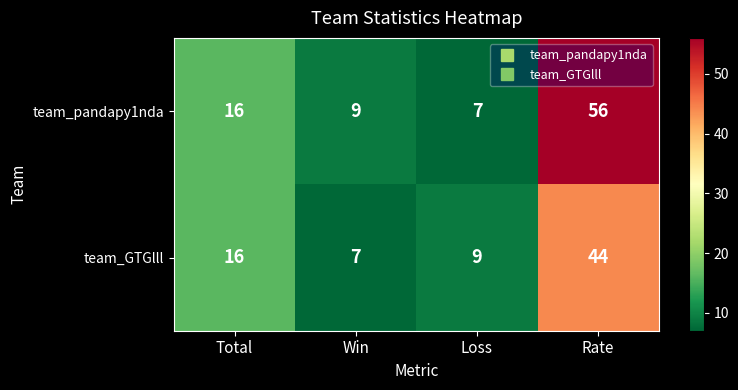

What is the greatest value displayed?

56